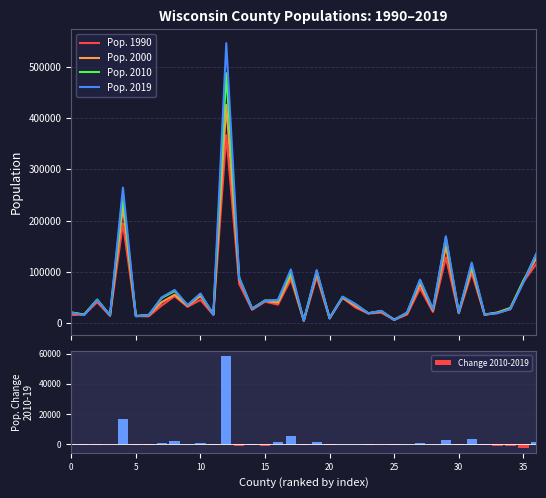

Reading left to right, list all the values displayed in this chart.

Pop. 1990: 15682	16307	40750	14008	194594	13584	13084	34291	52360	31647	45088	15940	367085	76559	25690	41758	35909	85183	4590	90083	8776	49266	30339	18651	20150	6153	16588	67783	21650	128181	18878	97904	16074	19505	26993	80421	115400
Pop. 2000: 19940	16845	44961	15027	226633	13797	15650	40683	55217	33548	52510	17241	426475	85851	27957	43288	39853	93128	5079	97284	10027	49590	33678	19115	22790	6863	19091	75855	24323	149584	20199	107156	16149	20743	29625	82907	125908
Pop. 2010: 20867	16157	45873	15008	248003	13588	15458	48981	62502	34691	56859	16644	488081	88750	27785	44159	43865	98881	4423	101623	9304	51204	36839	19044	23687	5916	20441	83688	26665	166424	20578	114638	16833	19977	28743	81444	134061
Pop. 2019: 20220	15562	45244	15036	264542	13031	15414	50089	64658	34774	57532	16131	546695	87839	27668	43150	45368	104646	4295	103403	9004	51439	36960	18913	23678	5687	20643	84769	26687	169561	20434	118016	16665	19189	27593	78981	135692
Change 2010-2019: -647	-595	-629	28	16539	-557	-44	1108	2156	83	673	-513	58614	-911	-117	-1009	1503	5765	-128	1780	-300	235	121	-131	-9	-229	202	1081	22	3137	-144	3378	-168	-788	-1150	-2463	1631